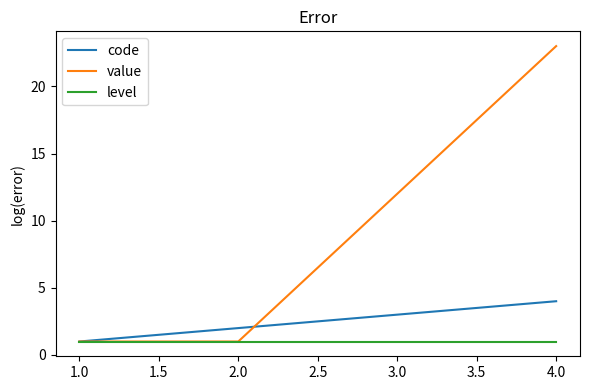

What is the total value across all series at 2.0?

4